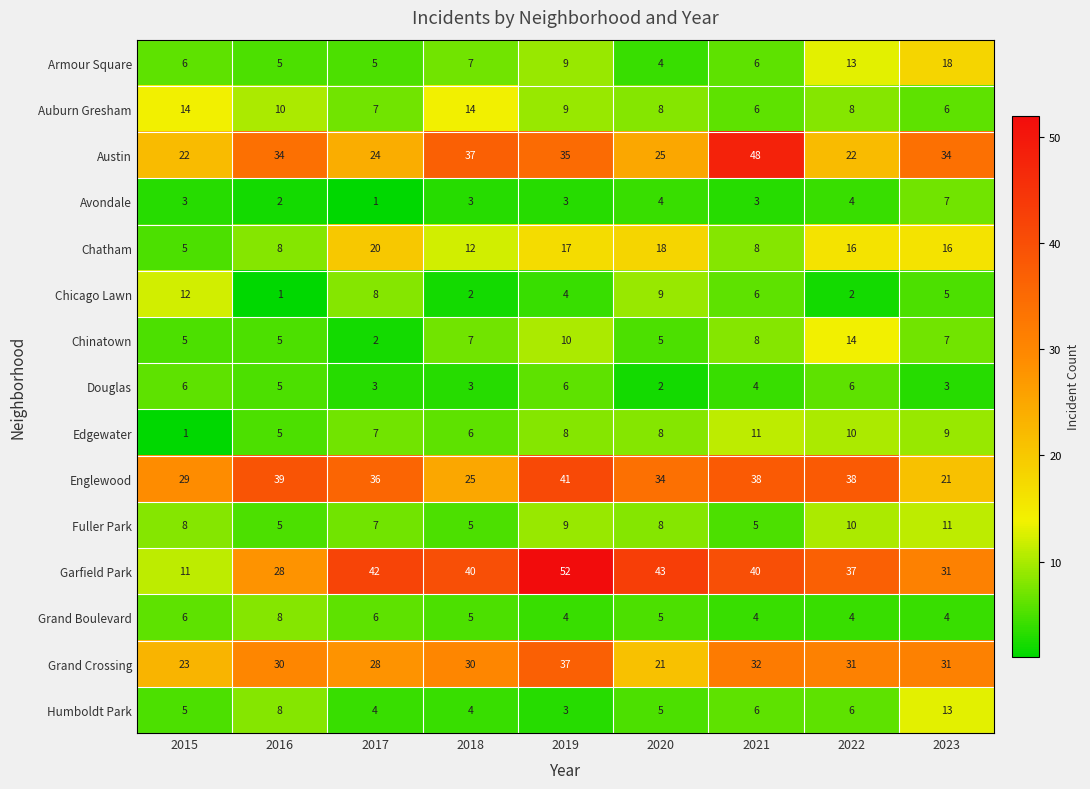

What is the sum of the Chinatown values at 2016 and 2018?

12